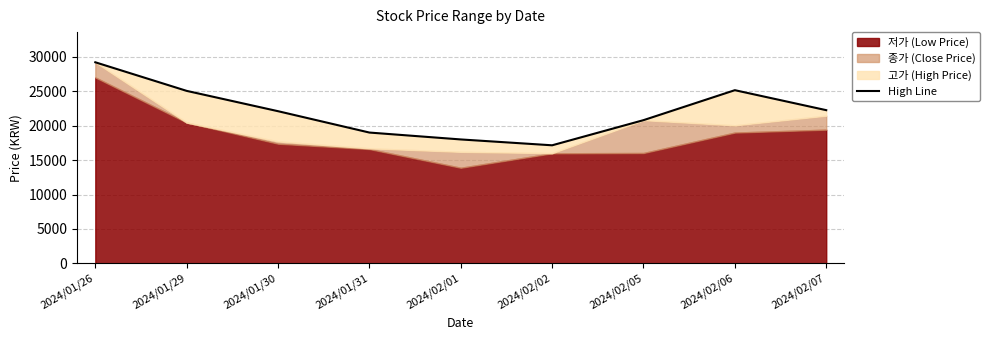

At which category does the data reach its first local peak?

2024/02/06